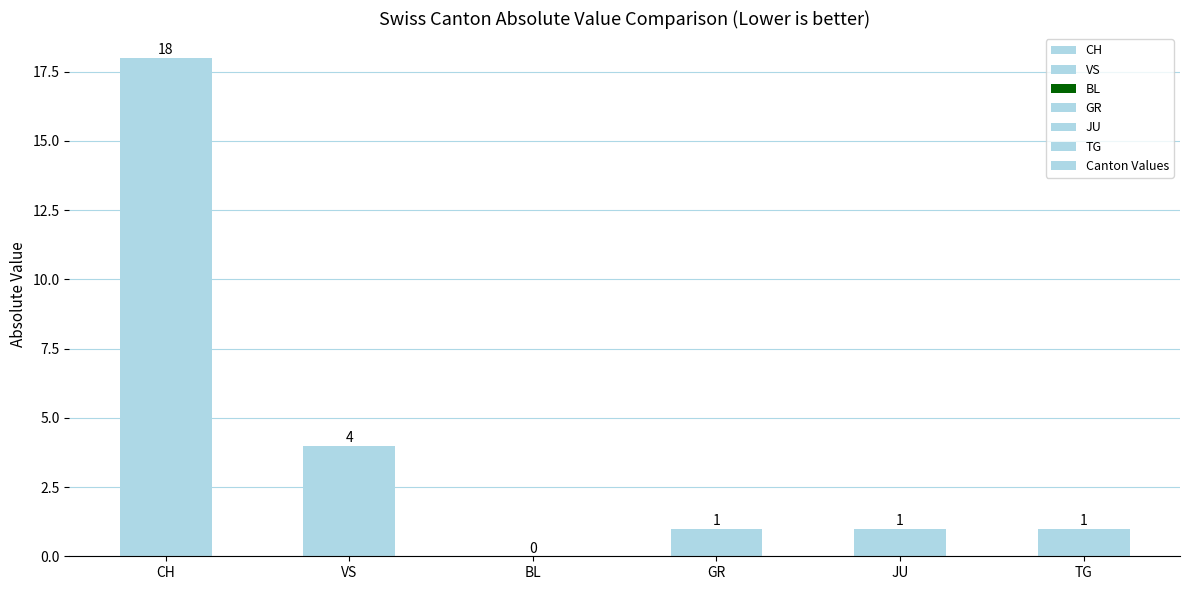

How many values are above zero?

5